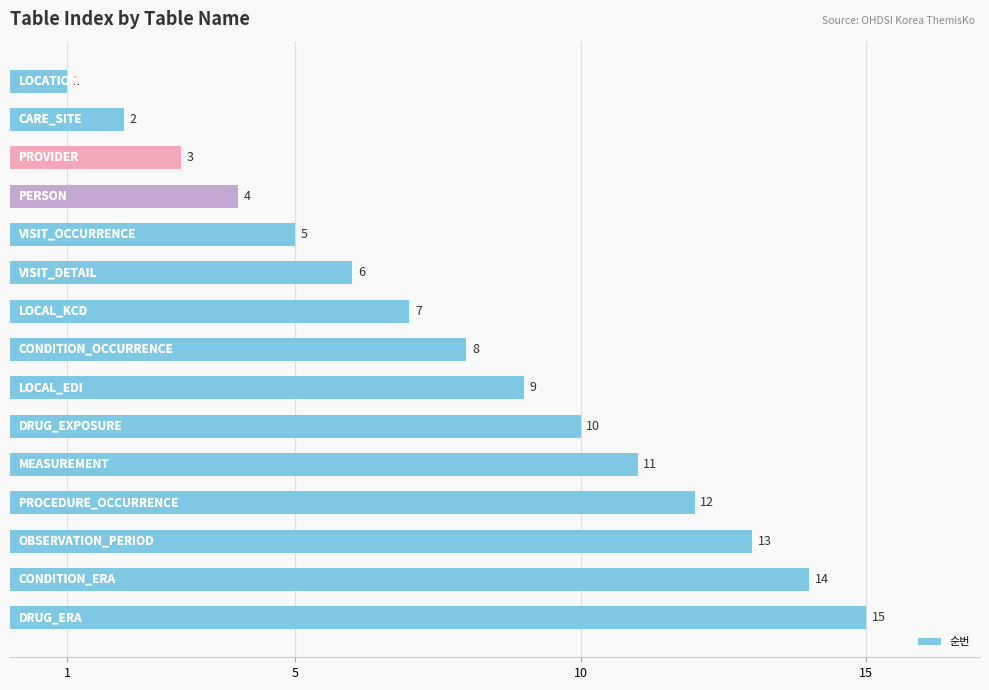

What is the maximum value shown in the chart?

15